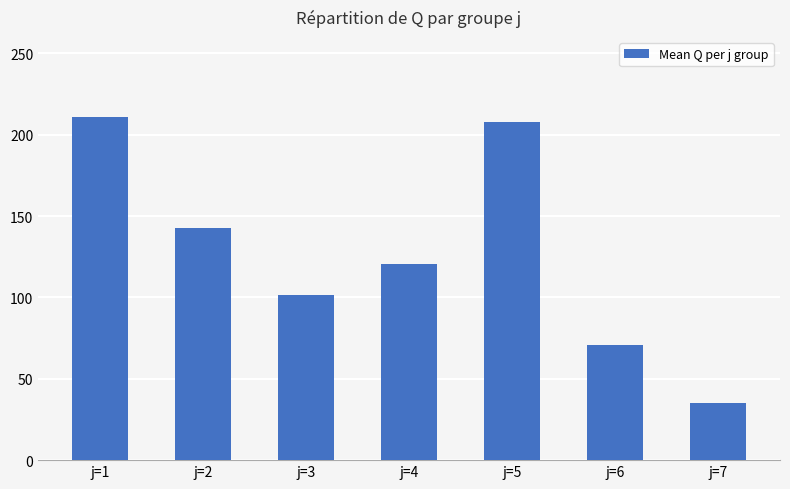

Which has a higher value, j=3 or j=6?

j=3